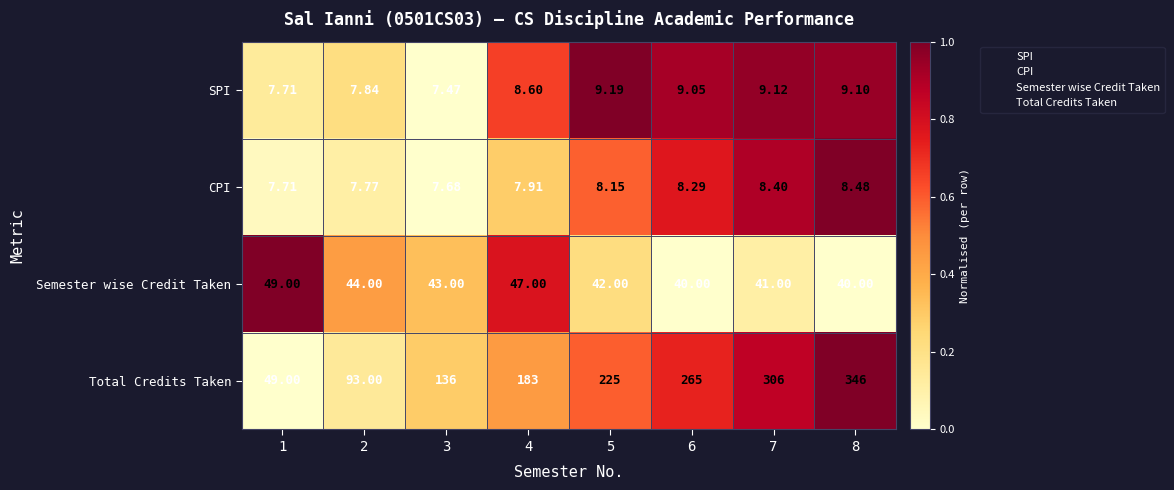

Which series changed the most between 1 and 6?

Total Credits Taken